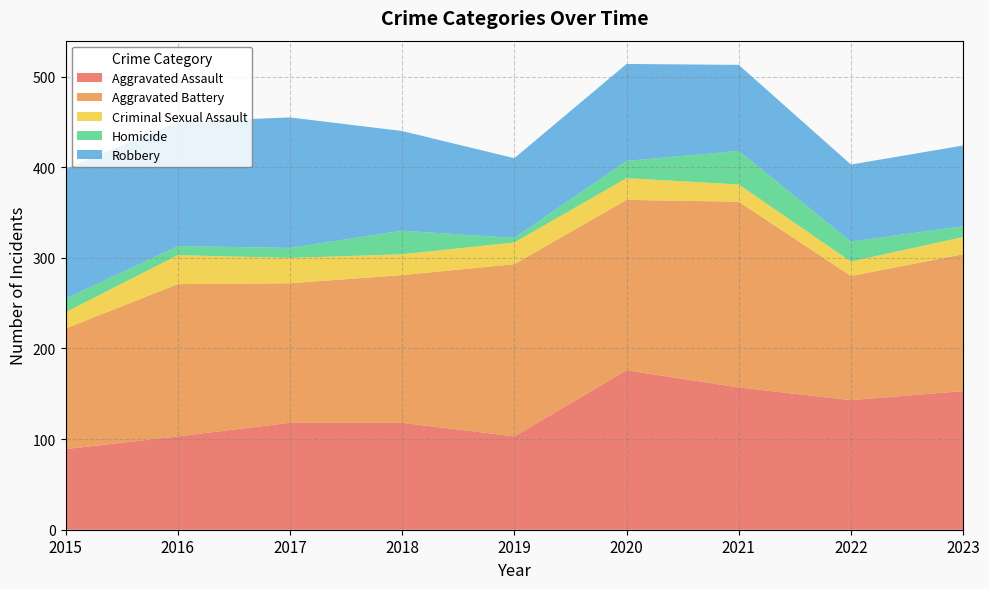

Reading right to left, extract all data points from this chart.

Aggravated Assault: 153	143	157	176	103	118	118	103	89
Aggravated Battery: 151	137	205	188	190	163	154	168	133
Criminal Sexual Assault: 19	16	19	24	24	23	28	32	18
Homicide: 12	22	37	19	5	26	11	10	15
Robbery: 89	85	95	107	88	110	144	137	143